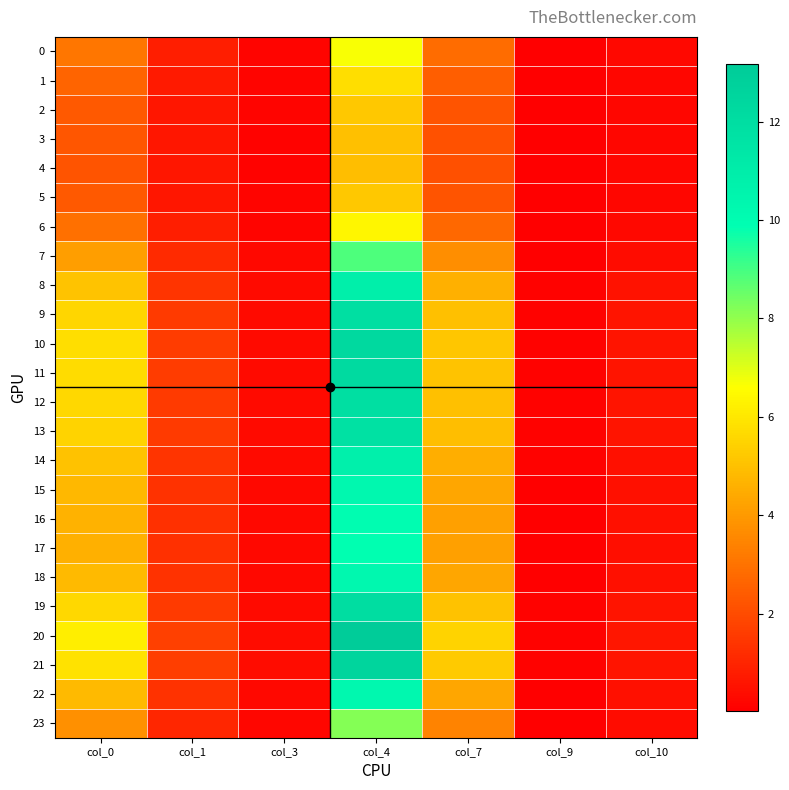

Which series changed the most between col_1 and col_3?

20